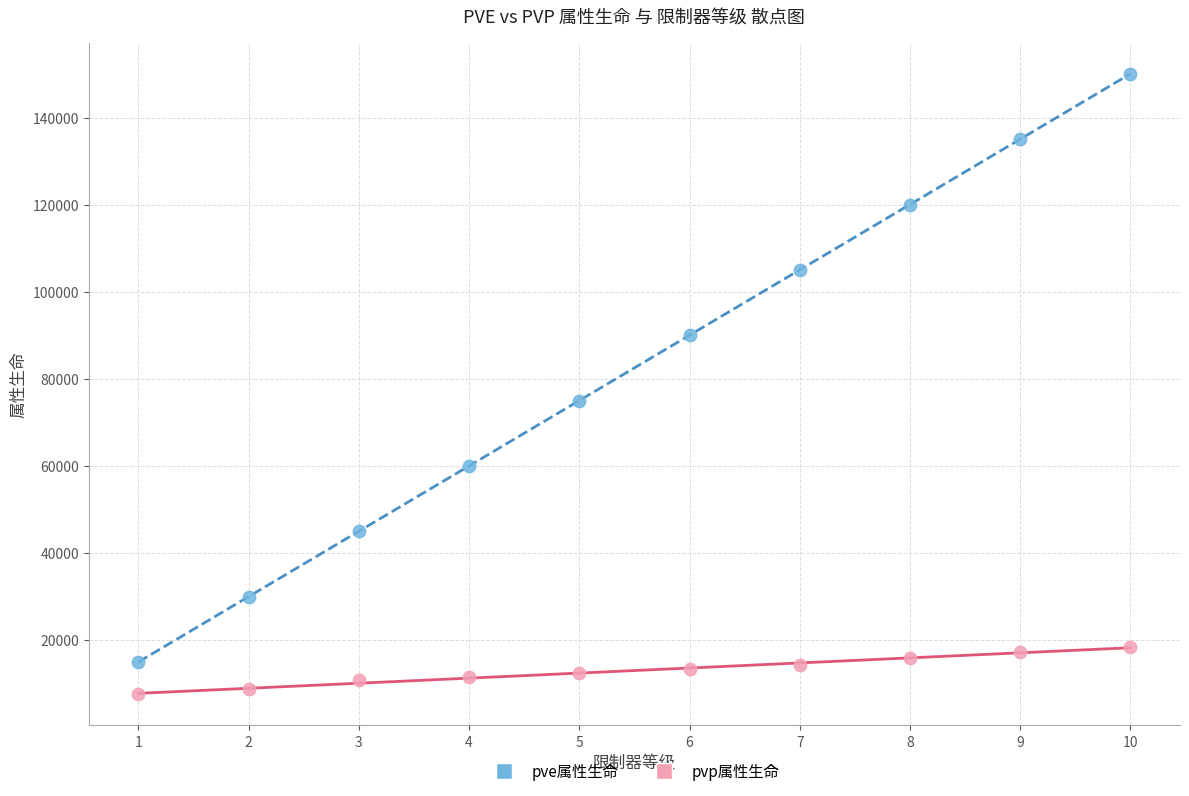

Which series has the largest Y range (max minus min)?

pve属性生命